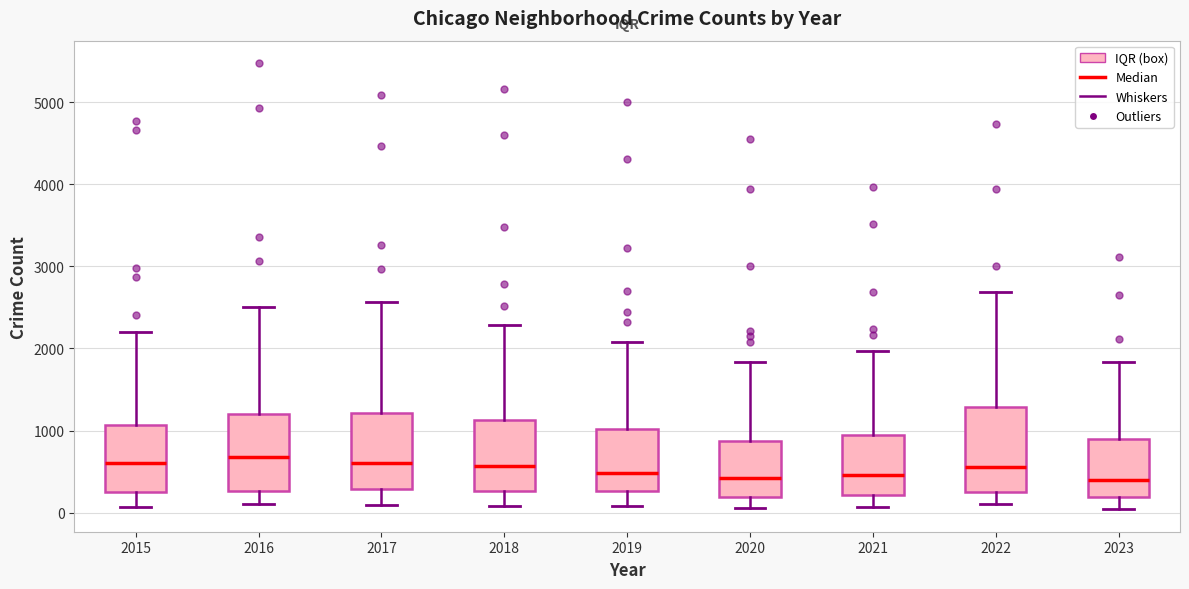

Where is the upper edge of the box at x = 2023 on the y-axis? The values are not printed on the chart, so give them approximately, as read against the axis.

900